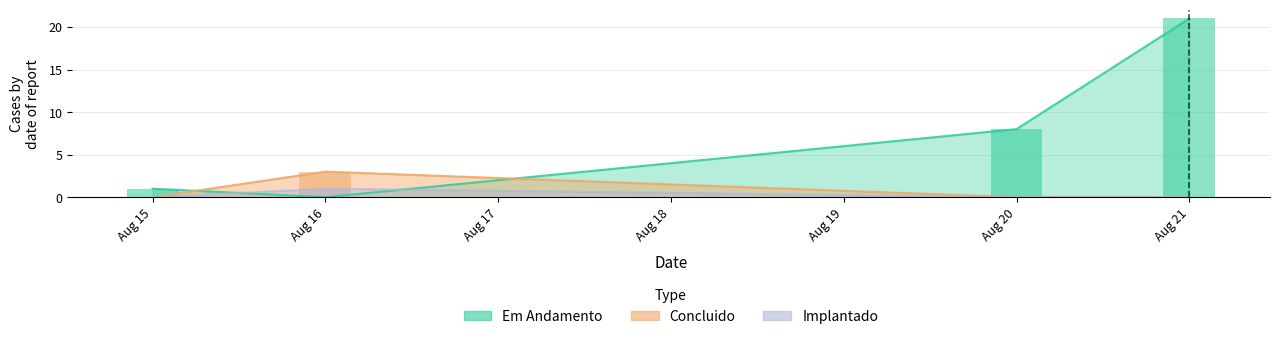

True or false: Implantado and Em Andamento intersect in this chart.

True